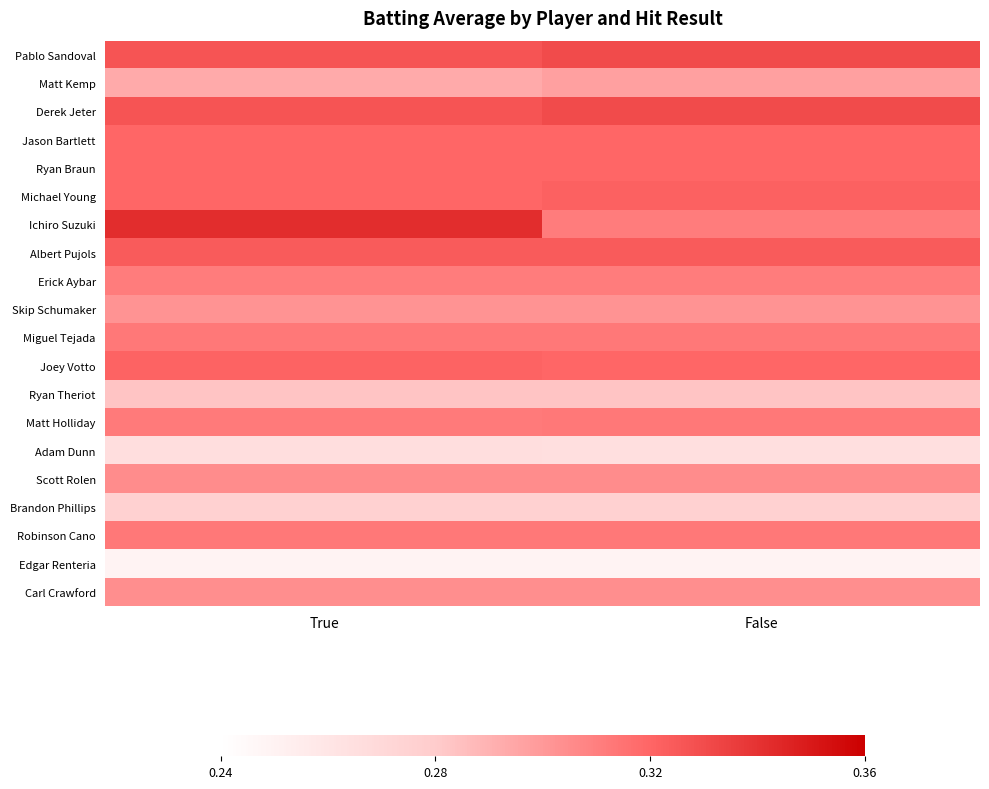

Between True and False, which series saw the biggest shift?

Ichiro Suzuki